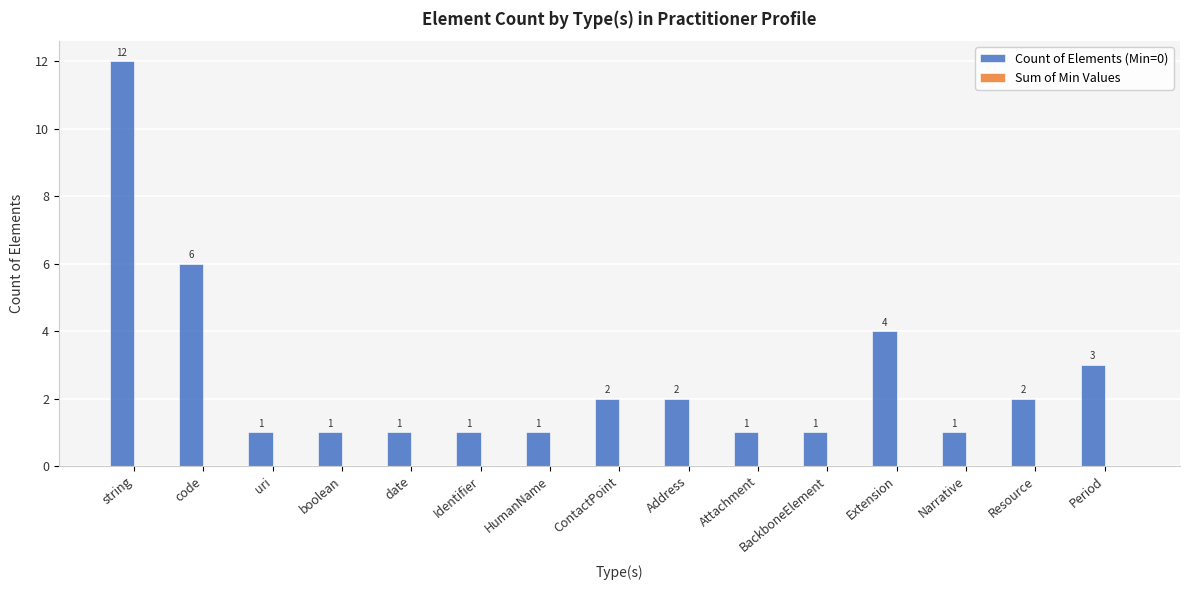

What is the ratio of the value at ContactPoint to the value at date?

2.0